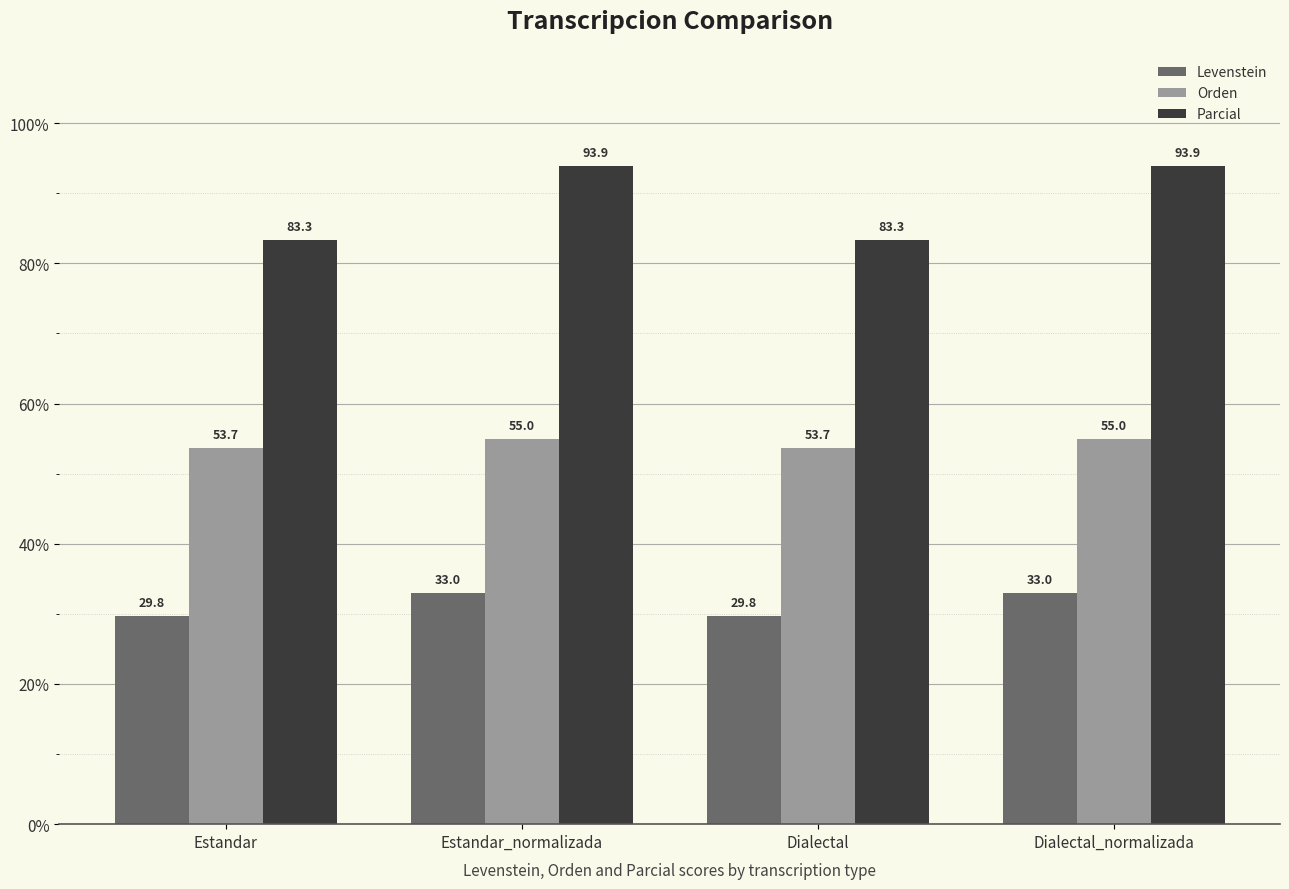

Is it true that Parcial equals 83.3 at Estandar?

True